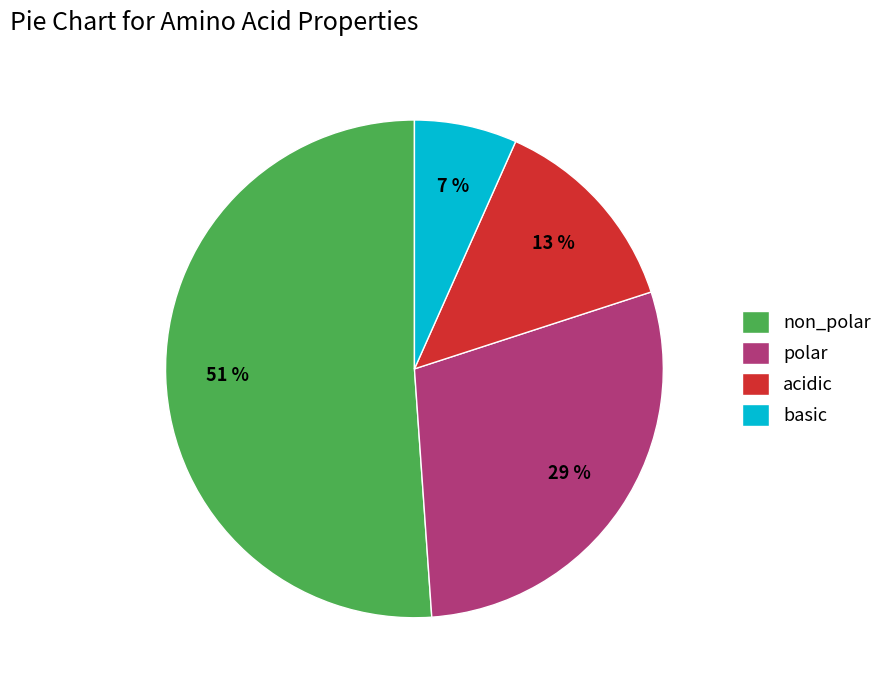

To the nearest percent, what is the difference between the largest and smallest slice percentages?

44%